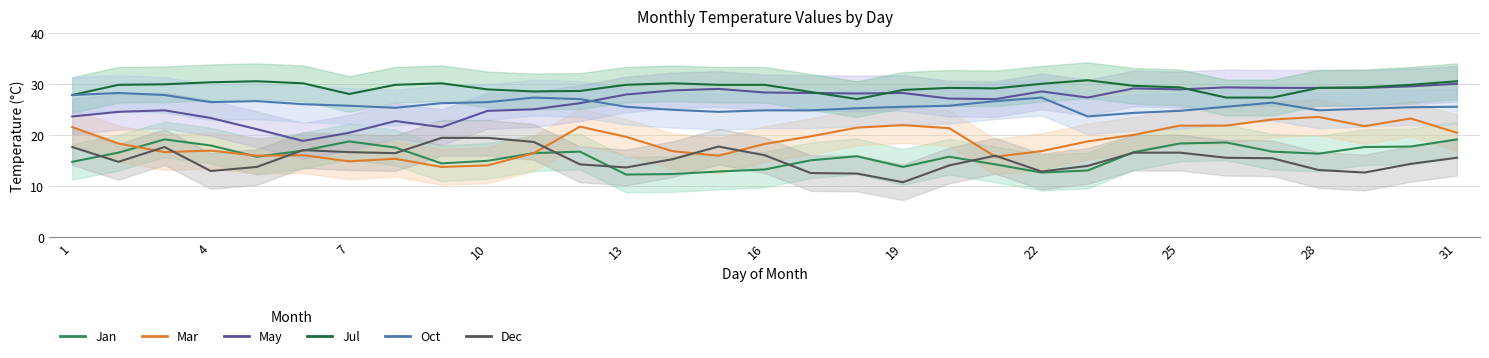

How many lines are shown in the chart?

6